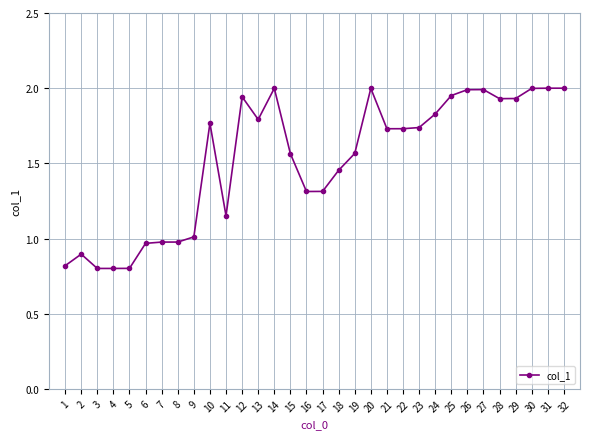

What is the value of the 4th point from the left?

0.8